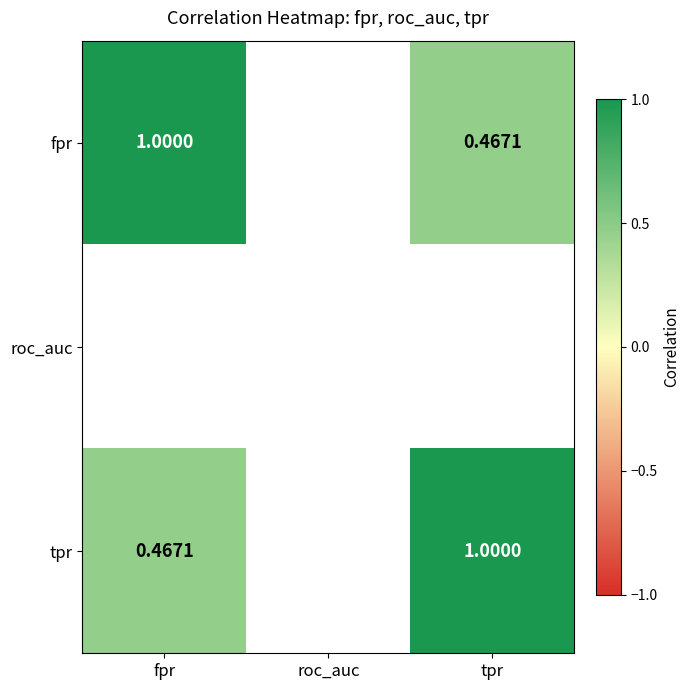

How many data points does each series have?

3